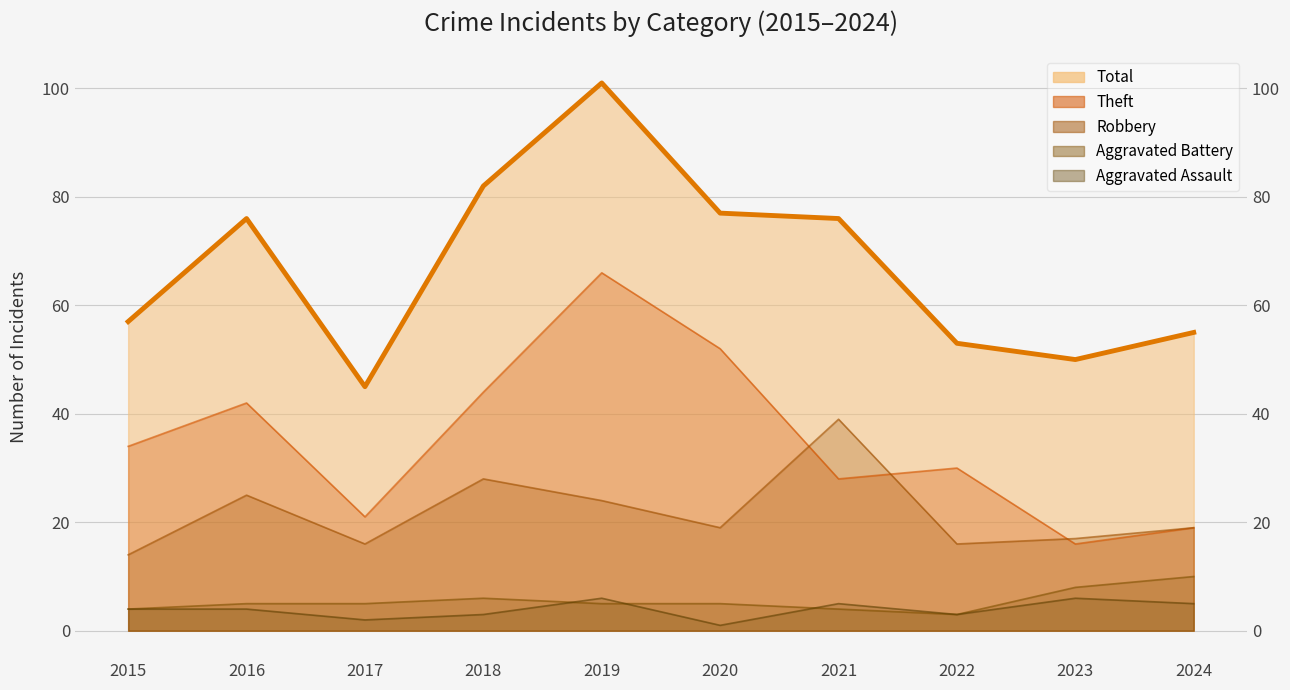

What is the smallest value displayed?

1